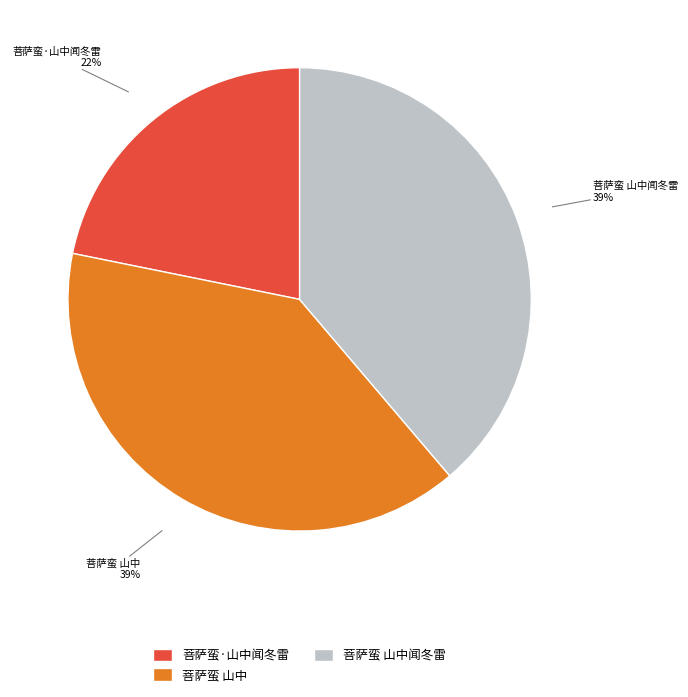

Combined, do 菩萨蛮 山中 and 菩萨蛮 山中闻冬雷 account for over 50%?

Yes